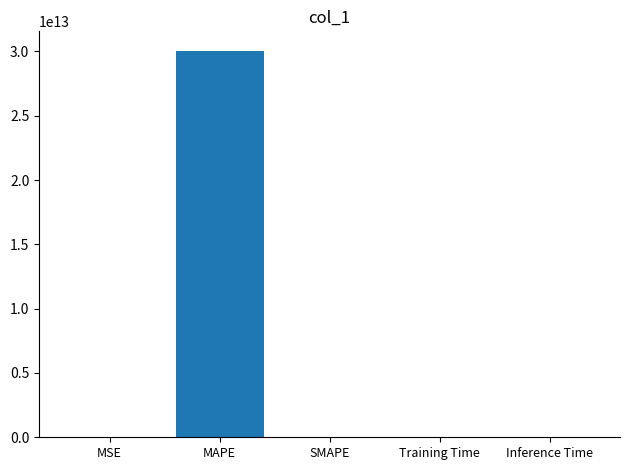

Which label corresponds to the largest value in the chart?

MAPE